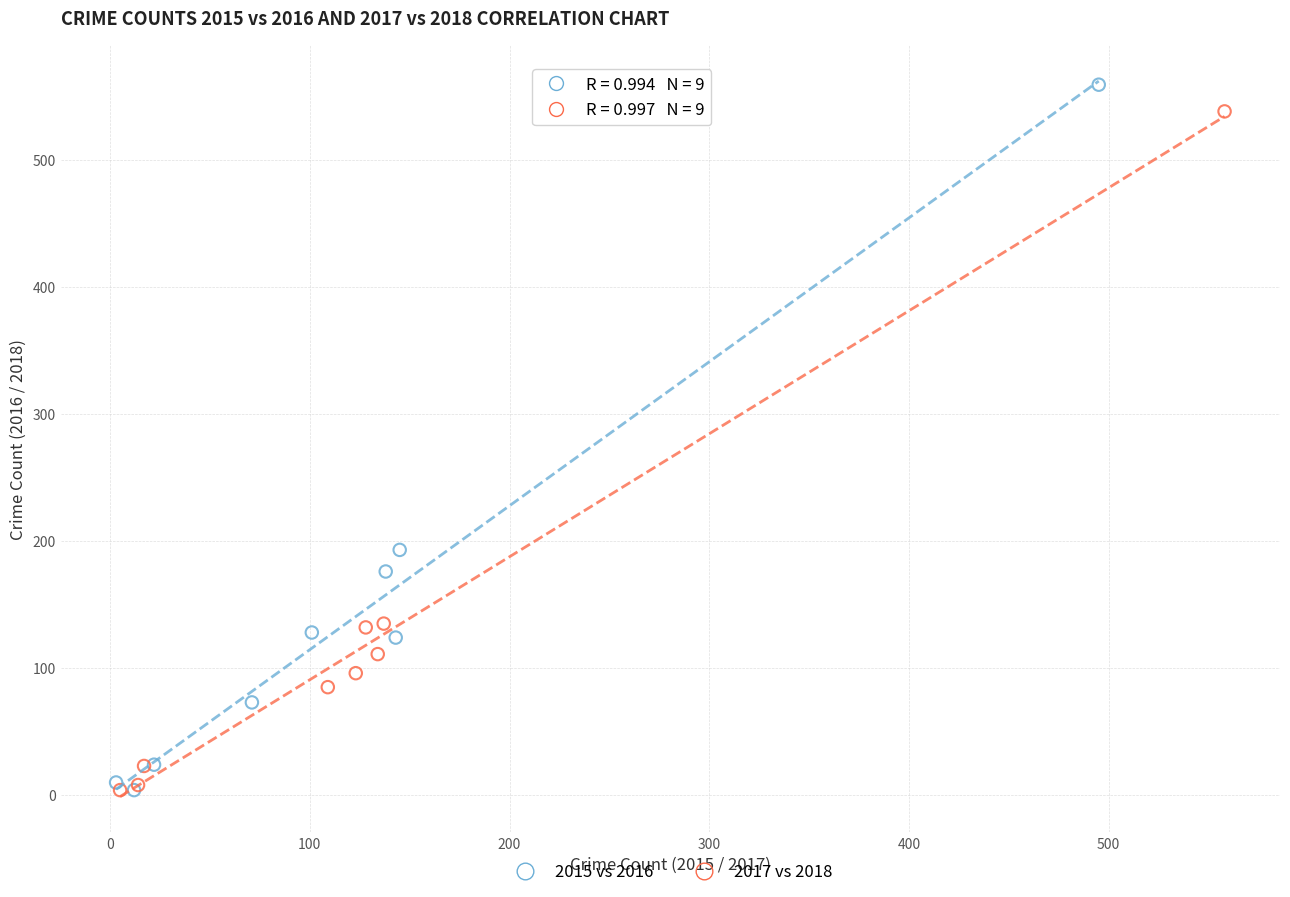

Which series has the widest spread of Y values?

2015 vs 2016